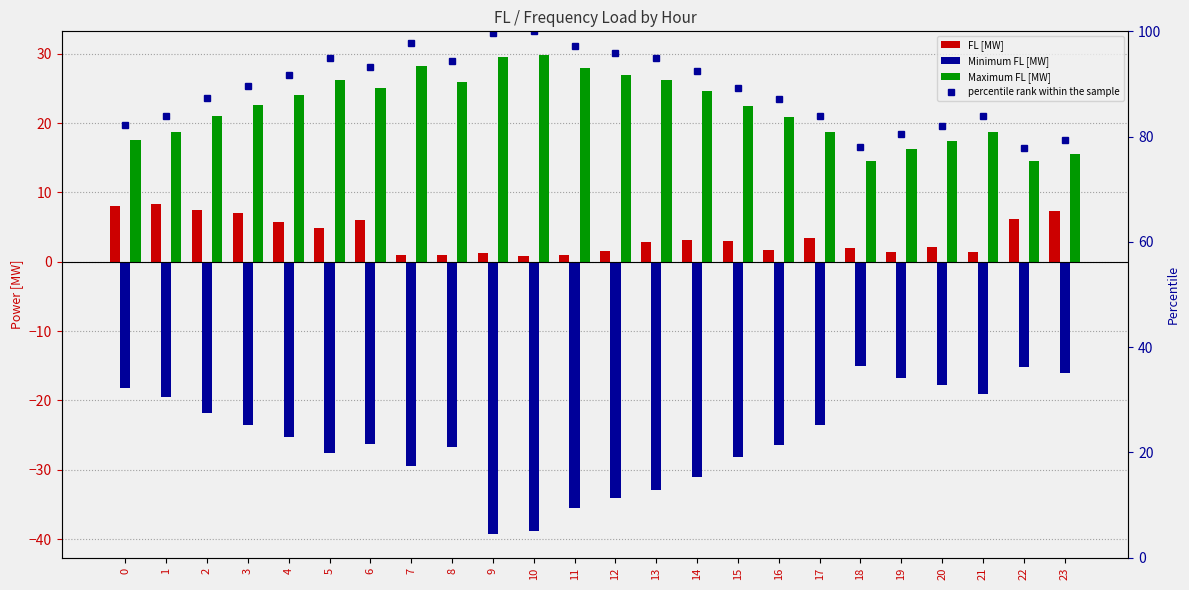

Reading left to right, transcribe all the data shown in this chart.

FL [MW]: 0=8.1	1=8.3	2=7.5	3=7.1	4=5.8	5=4.9	6=6.0	7=1.0	8=0.9	9=1.3	10=0.8	11=1.0	12=1.6	13=2.9	14=3.1	15=3.0	16=1.7	17=3.5	18=2.0	19=1.4	20=2.2	21=1.3	22=6.1	23=7.4
Minimum FL [MW]: 0=-18.2	1=-19.4	2=-21.9	3=-23.6	4=-25.2	5=-27.5	6=-26.3	7=-29.5	8=-26.7	9=-39.2	10=-38.8	11=-35.5	12=-34.0	13=-32.9	14=-31.0	15=-28.2	16=-26.4	17=-23.6	18=-15.0	19=-16.8	20=-17.7	21=-19.0	22=-15.1	23=-16.1
Maximum FL [MW]: 0=17.5	1=18.7	2=21.0	3=22.6	4=24.1	5=26.3	6=25.1	7=28.3	8=25.9	9=29.6	10=29.8	11=27.9	12=26.9	13=26.3	14=24.6	15=22.4	16=20.9	17=18.7	18=14.6	19=16.3	20=17.4	21=18.7	22=14.6	23=15.5
percentile rank within the sample: 0=82.2	1=84.0	2=87.3	3=89.6	4=91.7	5=94.9	6=93.1	7=97.8	8=94.4	9=99.7	10=100.0	11=97.2	12=95.9	13=94.9	14=92.5	15=89.3	16=87.1	17=83.9	18=78.0	19=80.5	20=82.0	21=83.9	22=77.9	23=79.3